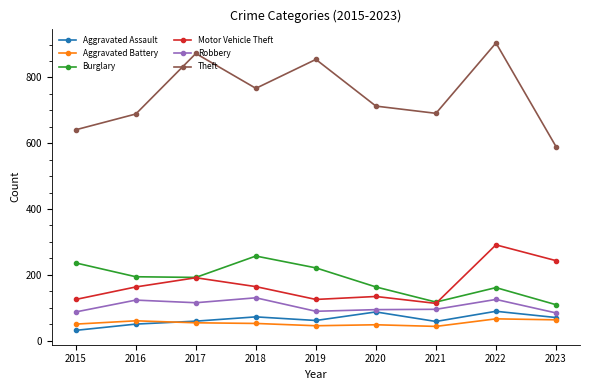

What is the value of the Robbery point at the 2nd from the left?

123